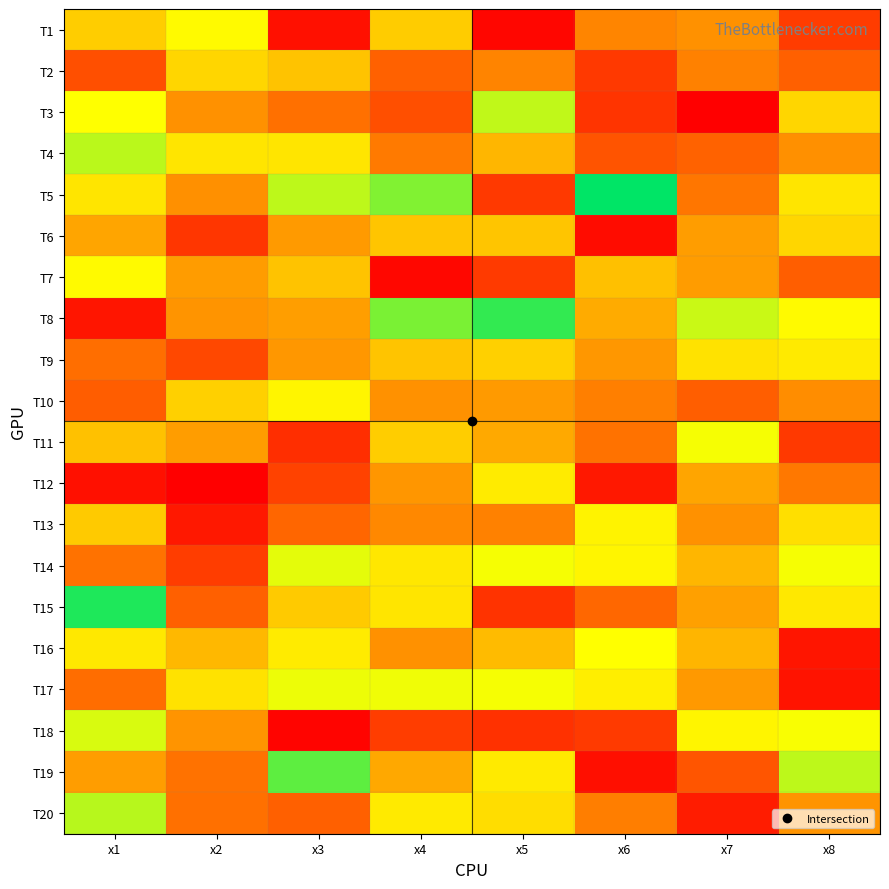

Which has a higher value, x4 or x8?

x4